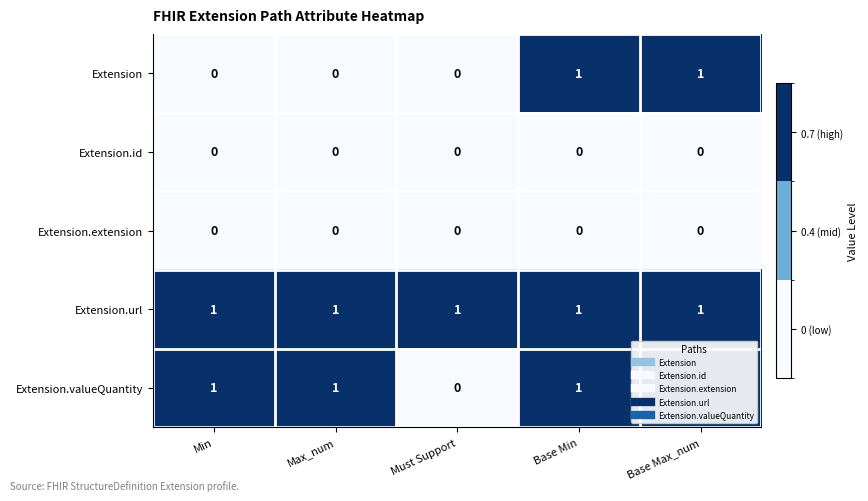

The value of Extension.valueQuantity at Base Max_num is 2. True or false?

False